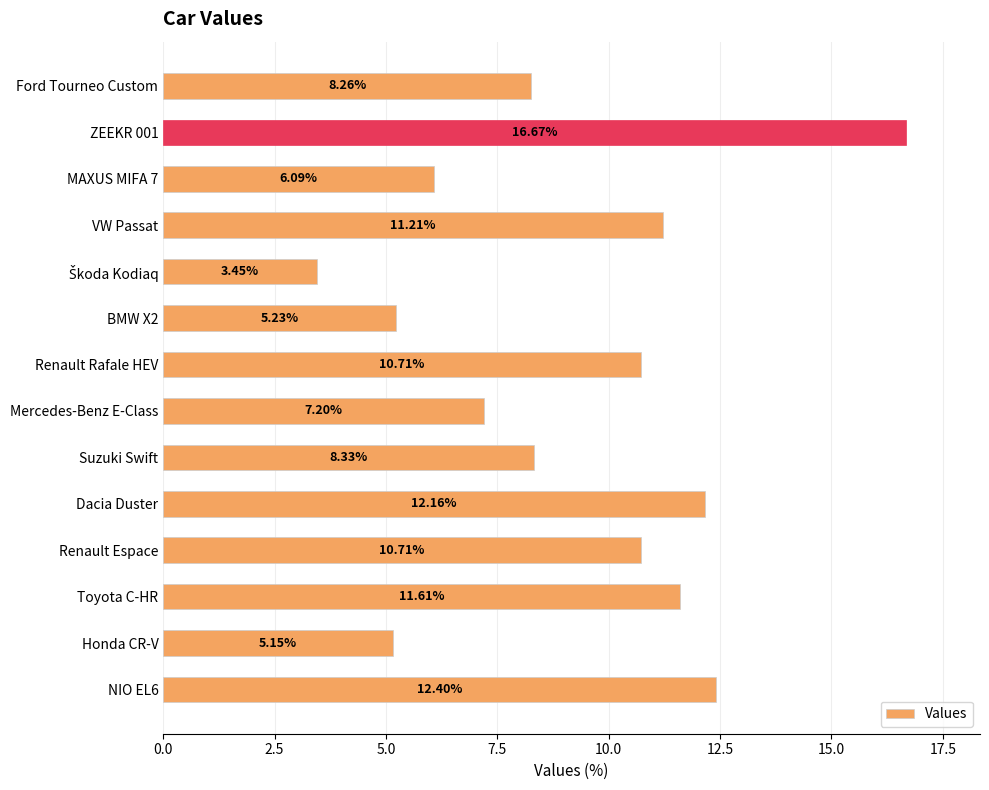

What is the label of the 4th bar from the bottom?

Renault Espace